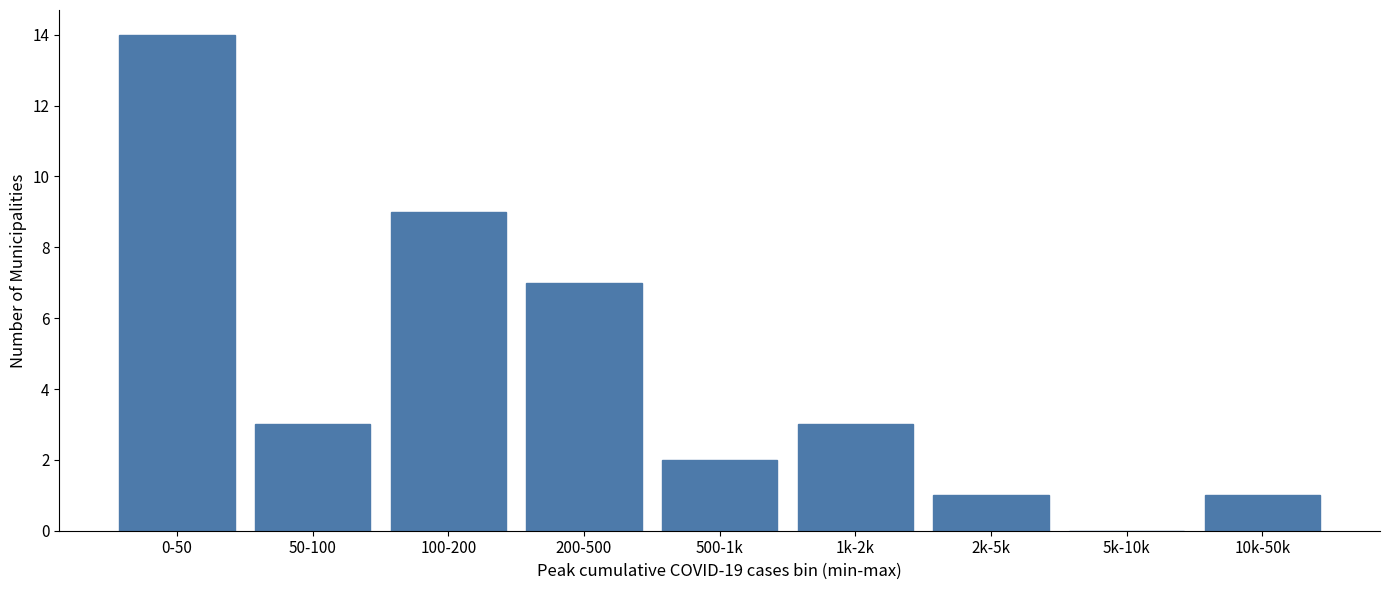

Reading left to right, transcribe all the data shown in this chart.

0-50=14	50-100=3	100-200=9	200-500=7	500-1k=2	1k-2k=3	2k-5k=1	5k-10k=0	10k-50k=1